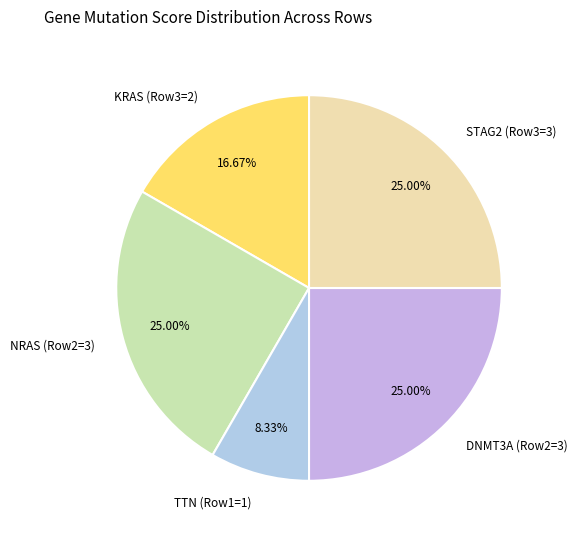

How many segments does this pie chart have?

5